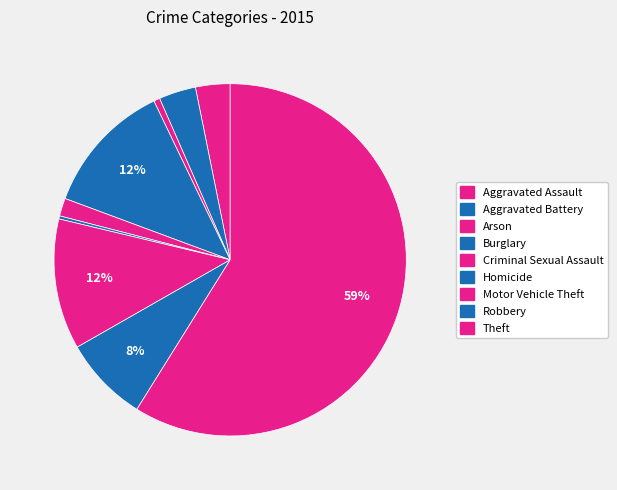

Is the sum of Motor Vehicle Theft and Homicide greater than half?

No